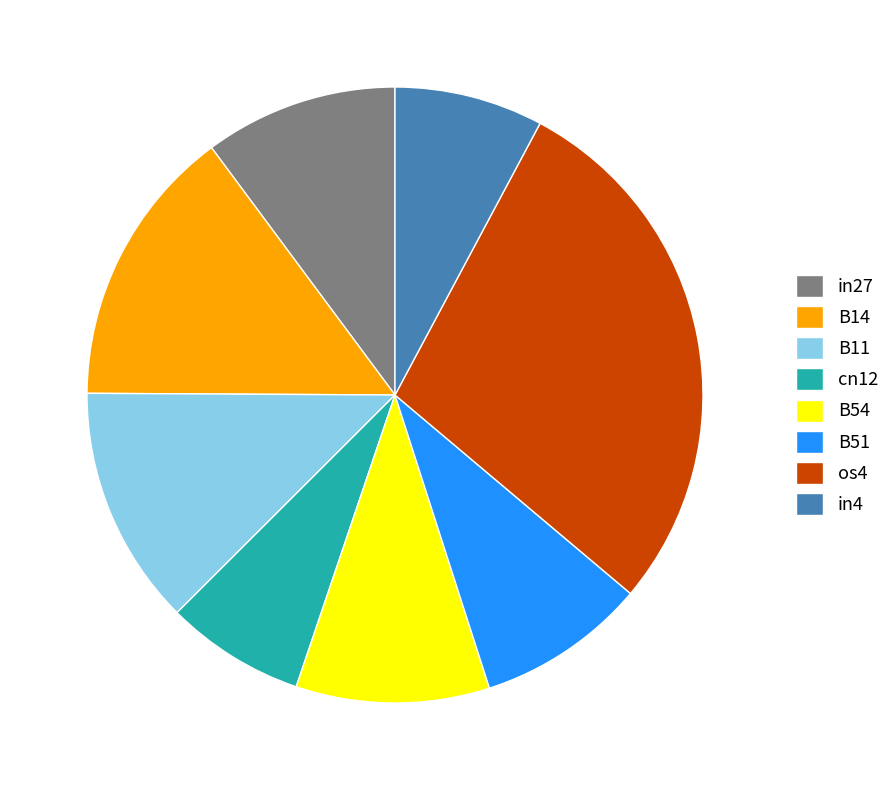

Is there any slice that represents more than half of the pie?

No